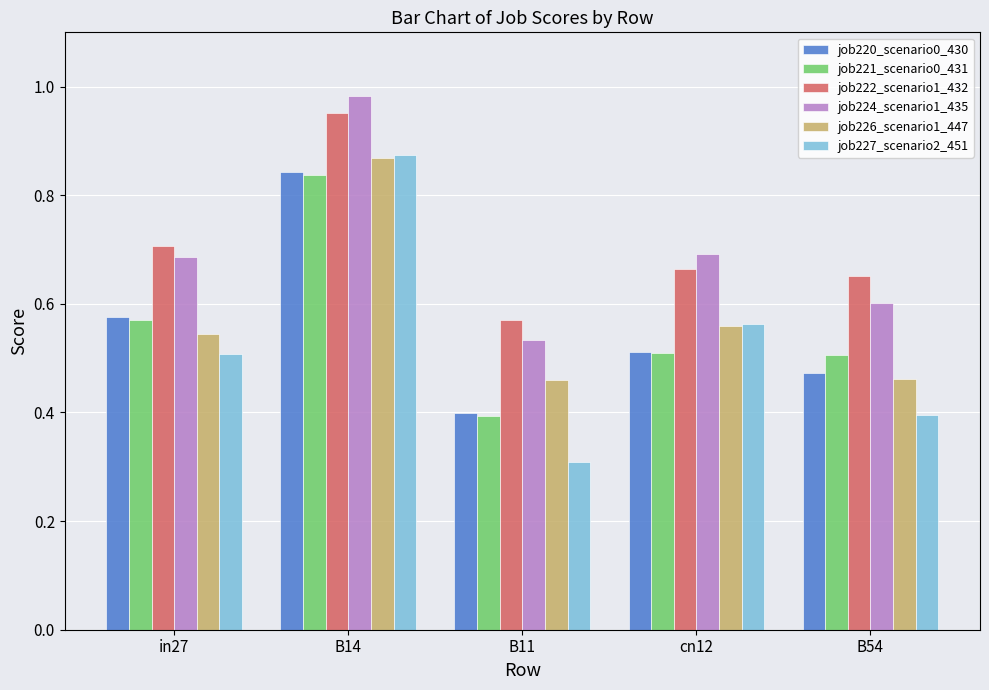

What is the smallest value displayed?

0.3